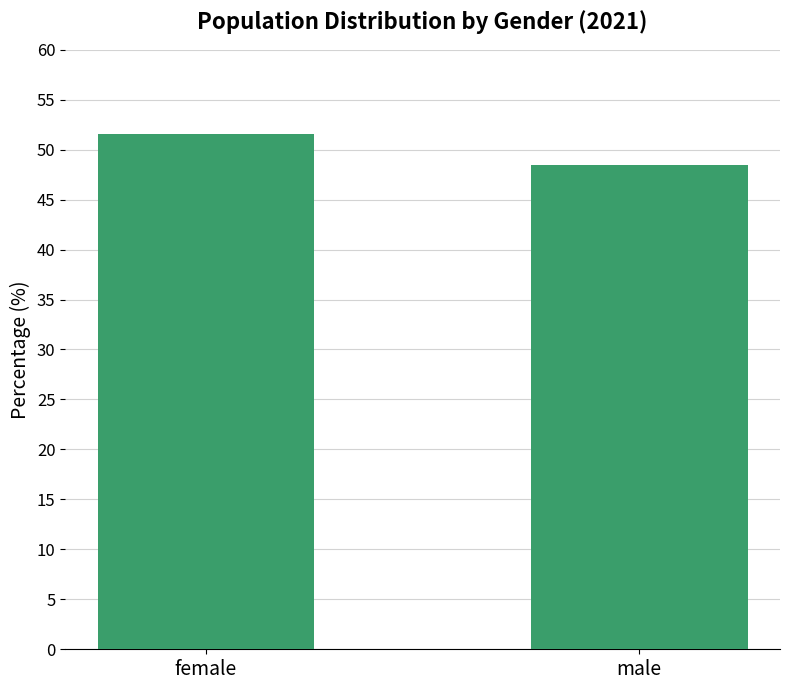

What is the average value?

50.0